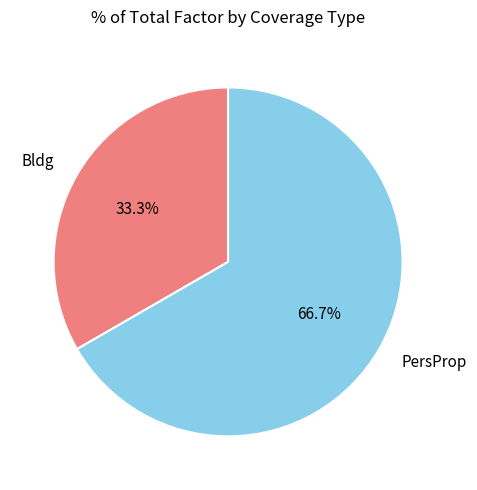

How many slices are in this pie chart?

2